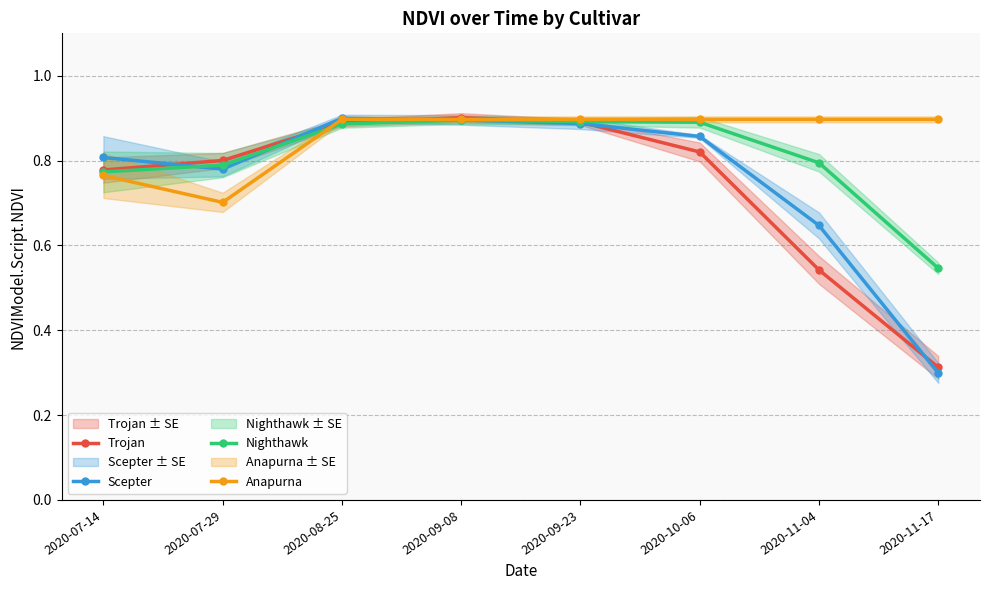

Is the value of Nighthawk at 2020-09-08 greater than the value of Trojan at 2020-09-23?

Yes